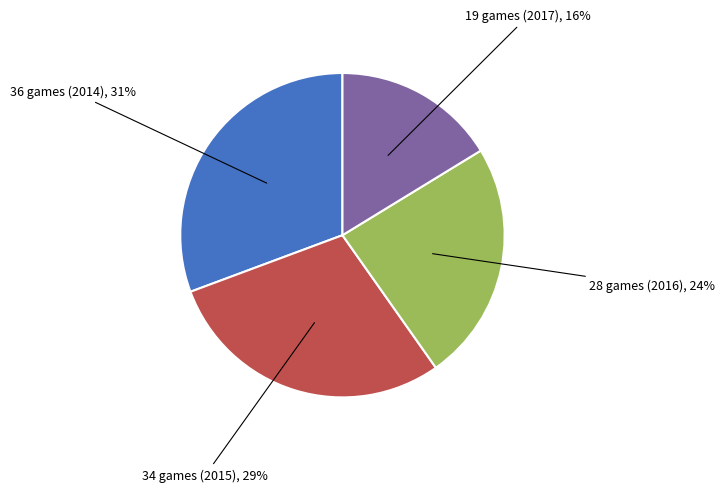

Is there a majority slice in this chart?

No